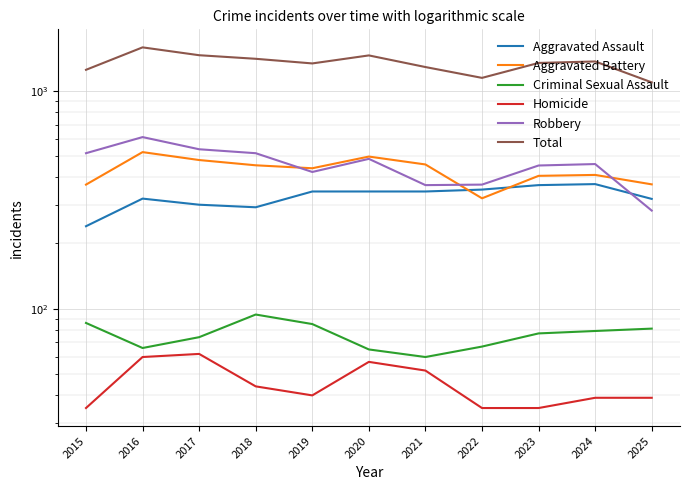

Is the value of Total at 2020 greater than the value of Homicide at 2023?

Yes